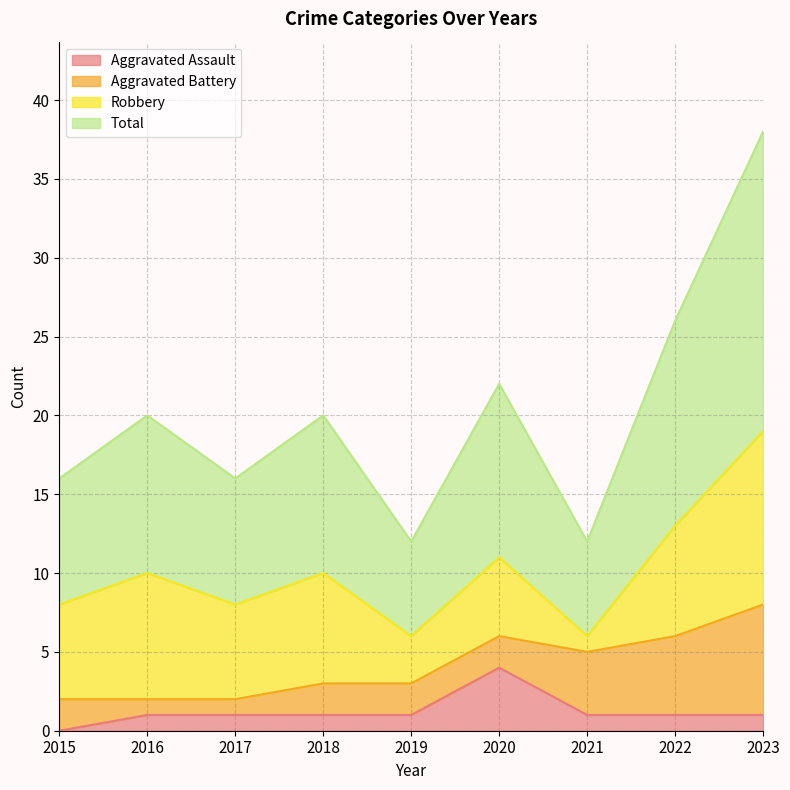

What are all the series names shown in the legend?

Aggravated Assault, Aggravated Battery, Robbery, Total